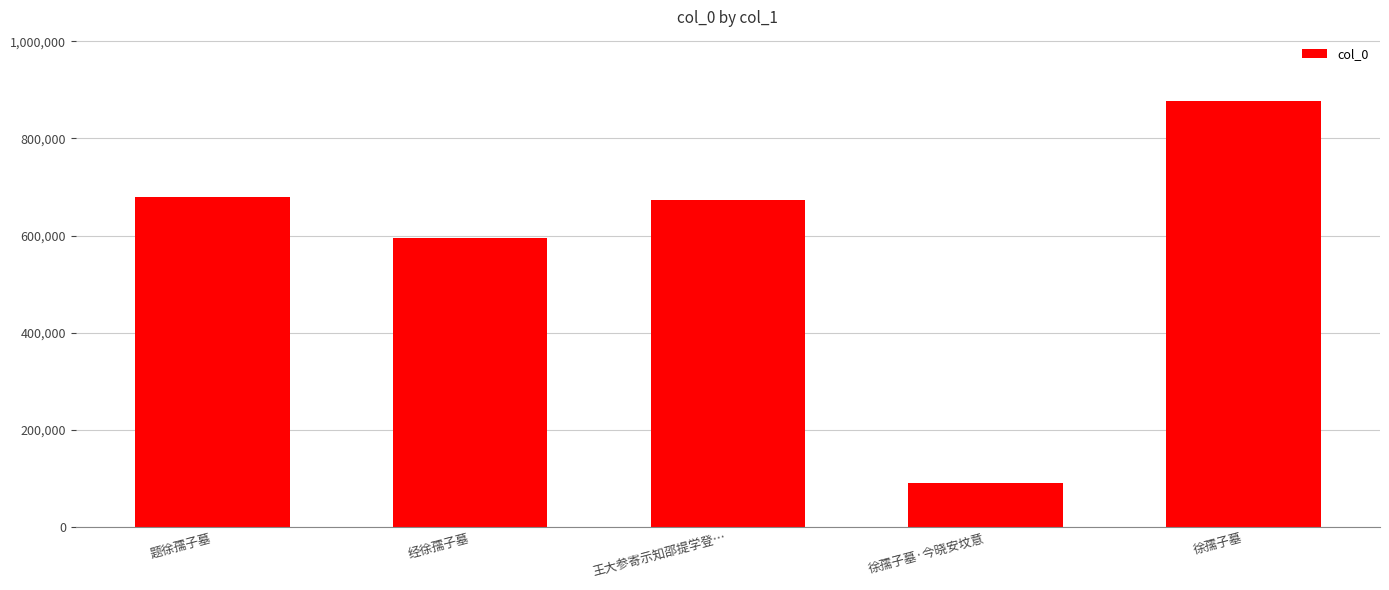

What is the change in value from 题徐孺子墓 to 徐孺子墓?

+198545